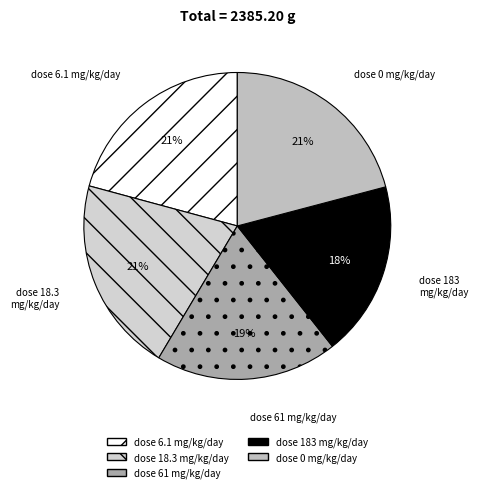

To the nearest percent, what portion does dose 183 mg/kg/day represent?

18%